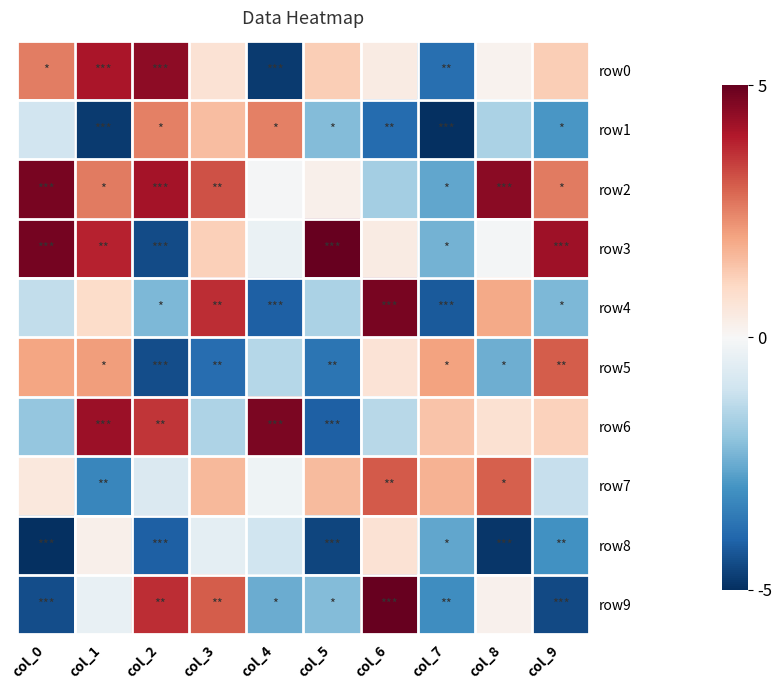

Reading left to right, transcribe all the data shown in this chart.

row0: col_0=2.6	col_1=4.1	col_2=4.5	col_3=0.7	col_4=-4.8	col_5=1.2	col_6=0.4	col_7=-3.8	col_8=0.2	col_9=1.2
row1: col_0=-1.0	col_1=-4.8	col_2=2.5	col_3=1.6	col_4=2.5	col_5=-2.2	col_6=-3.9	col_7=-5.0	col_8=-1.6	col_9=-2.9
row2: col_0=4.8	col_1=2.6	col_2=4.1	col_3=3.2	col_4=-0.1	col_5=0.3	col_6=-1.7	col_7=-2.6	col_8=4.5	col_9=2.6
row3: col_0=4.8	col_1=3.9	col_2=-4.5	col_3=1.2	col_4=-0.3	col_5=5.0	col_6=0.4	col_7=-2.4	col_8=-0.1	col_9=4.2
row4: col_0=-1.2	col_1=0.9	col_2=-2.2	col_3=3.7	col_4=-4.1	col_5=-1.6	col_6=4.8	col_7=-4.2	col_8=1.9	col_9=-2.2
row5: col_0=2.0	col_1=2.1	col_2=-4.4	col_3=-3.8	col_4=-1.4	col_5=-3.7	col_6=0.7	col_7=2.0	col_8=-2.4	col_9=3.0
row6: col_0=-1.9	col_1=4.3	col_2=3.6	col_3=-1.6	col_4=4.7	col_5=-4.1	col_6=-1.4	col_7=1.4	col_8=0.7	col_9=1.2
row7: col_0=0.5	col_1=-3.3	col_2=-0.7	col_3=1.6	col_4=-0.2	col_5=1.6	col_6=3.1	col_7=1.7	col_8=3.0	col_9=-1.2
row8: col_0=-5.0	col_1=0.3	col_2=-4.1	col_3=-0.5	col_4=-1.0	col_5=-4.6	col_6=0.7	col_7=-2.6	col_8=-4.9	col_9=-3.0
row9: col_0=-4.4	col_1=-0.4	col_2=3.7	col_3=3.0	col_4=-2.5	col_5=-2.2	col_6=5.0	col_7=-3.1	col_8=0.2	col_9=-4.5